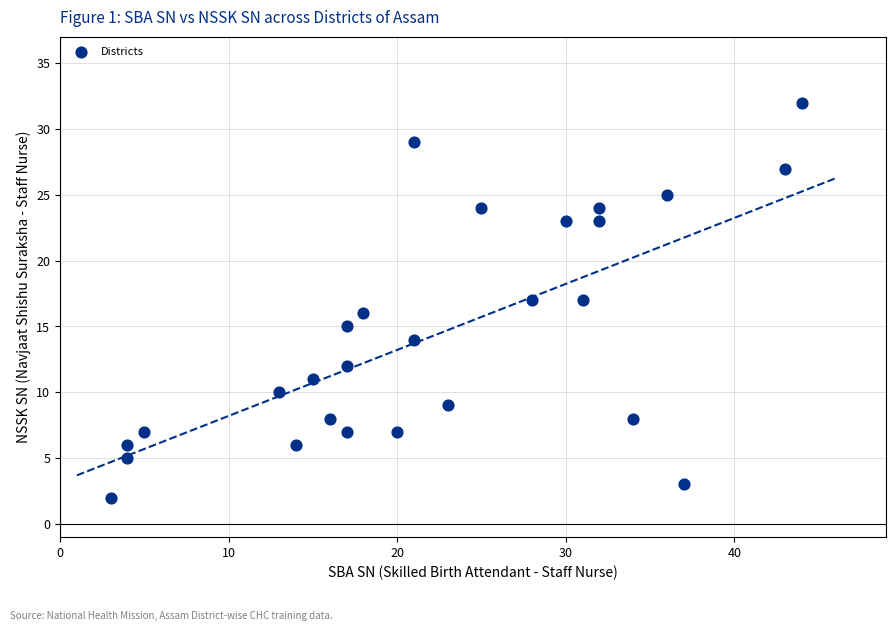

What is the range of X values (max minus min)?

41